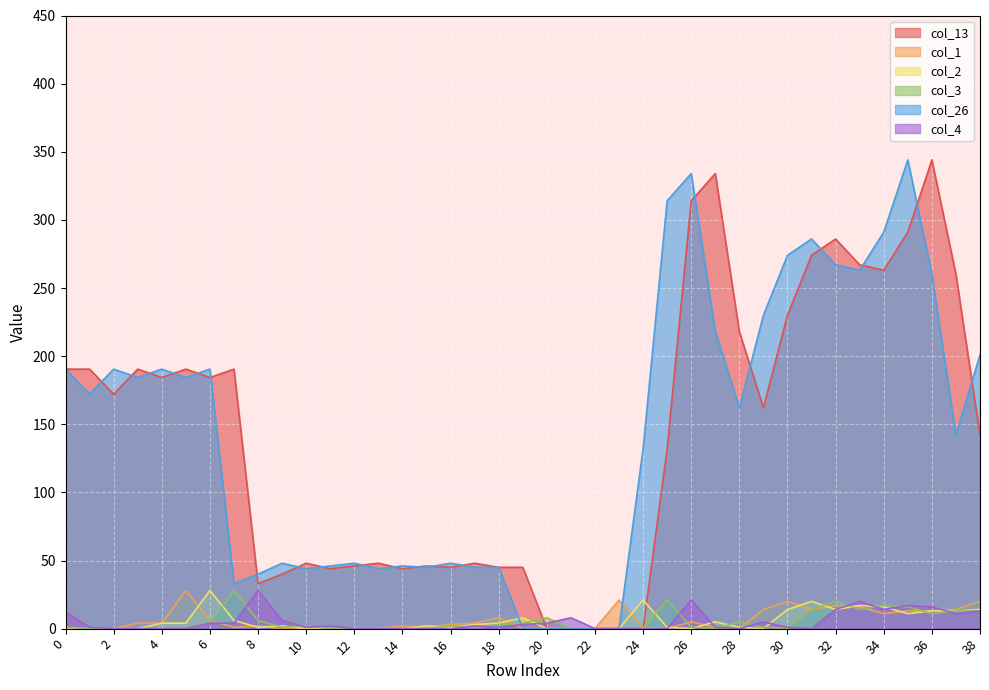

Is the value of col_26 at 11 greater than the value of col_1 at 36?

Yes